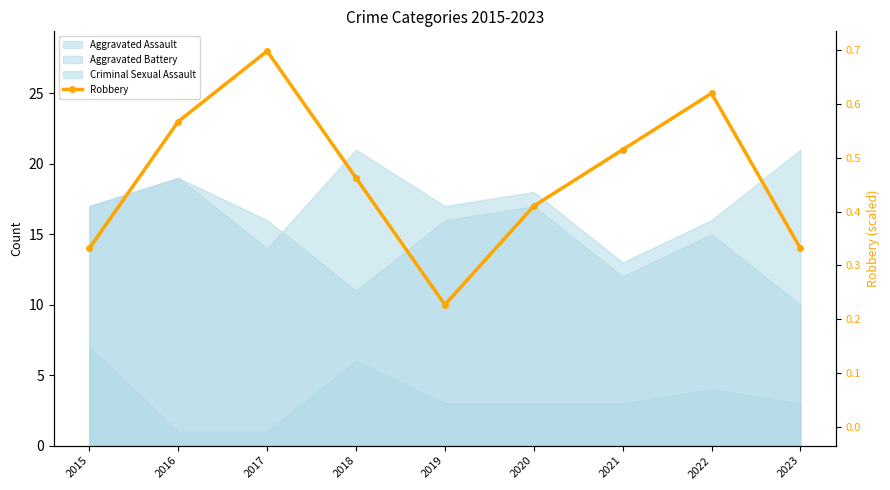

What is the sum of all values?

171